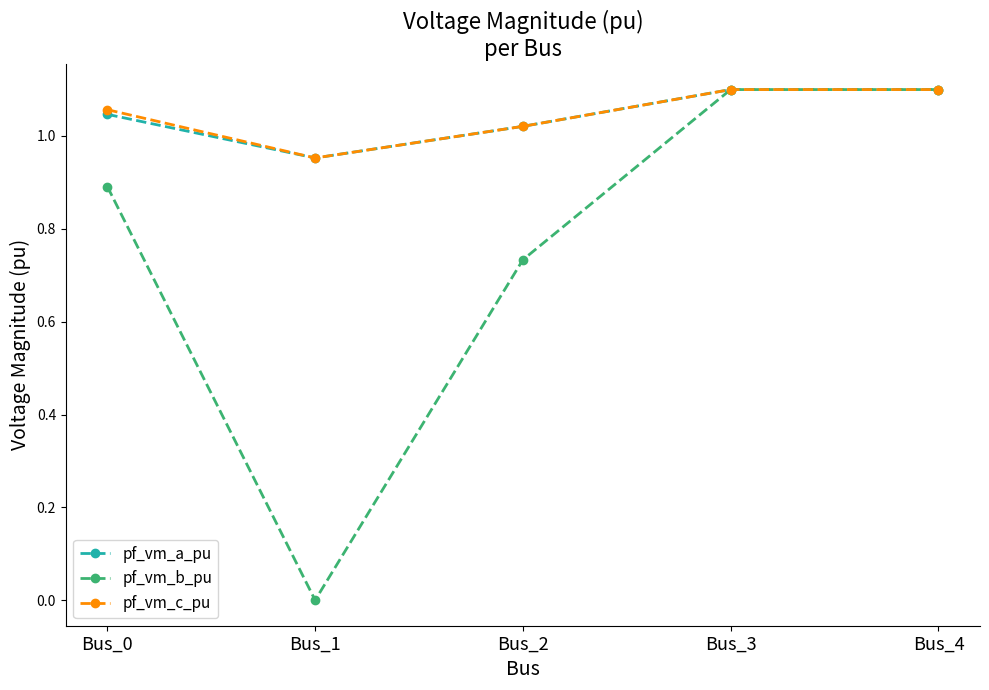

Count the pf_vm_a_pu values in the range 1 to 2.

4